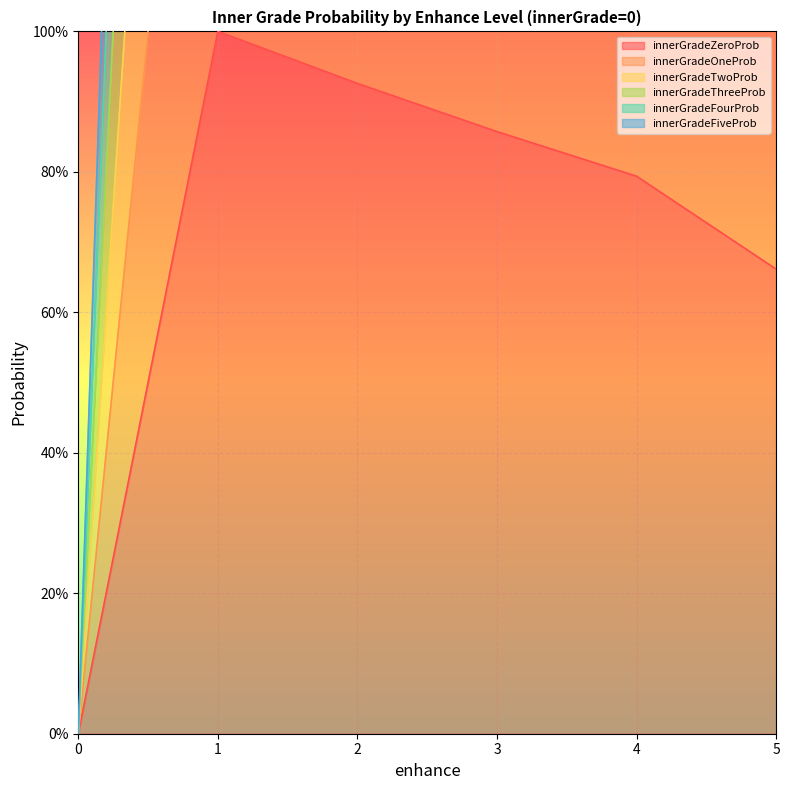

Which label corresponds to the largest value in the chart?

1